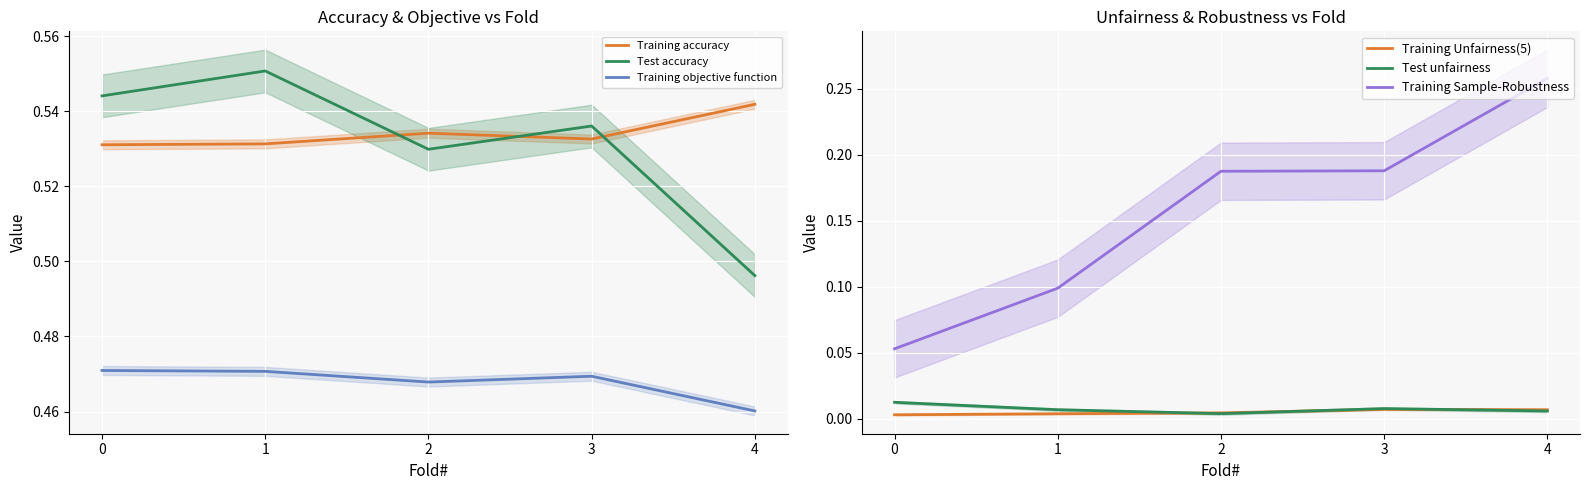

Which series has the widest spread of values?

Training Sample-Robustness